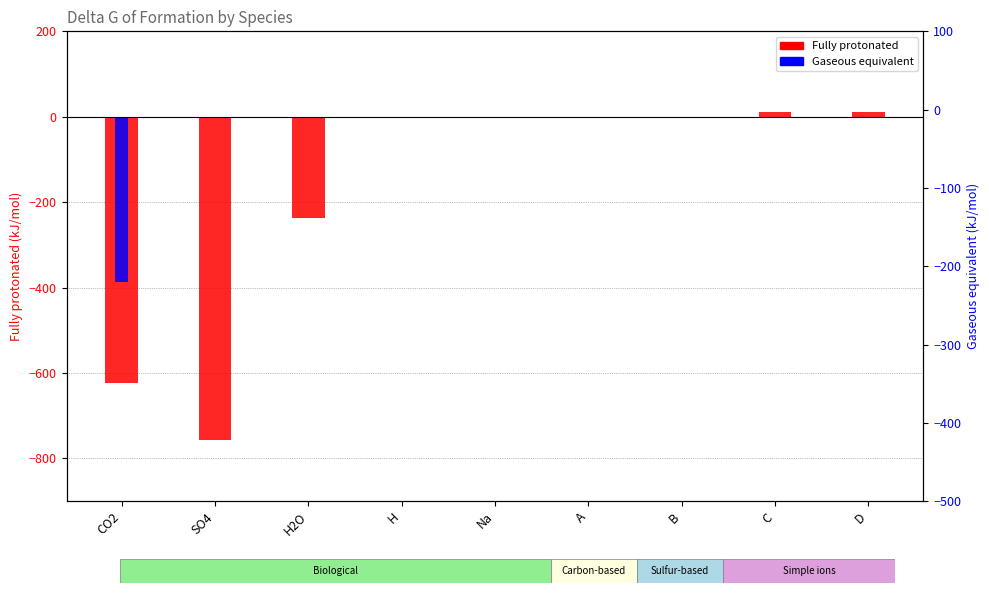

What is the value of the Fully protonated bar at the 8th from the left?

10.0